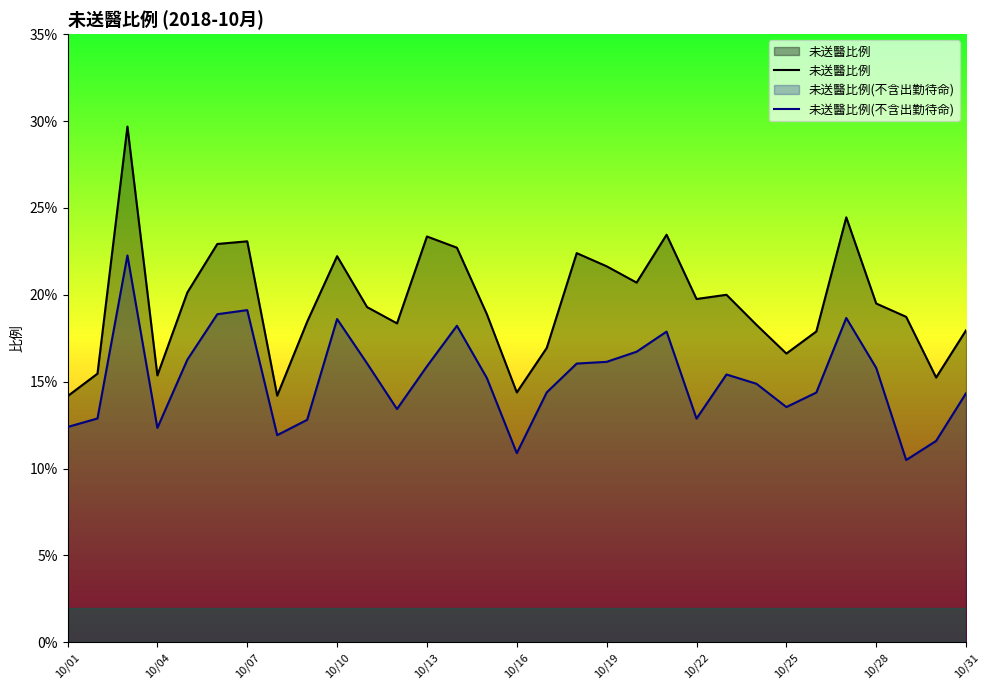

True or false: 未送醫比例 has more than 2 points higher than both neighbors.

True